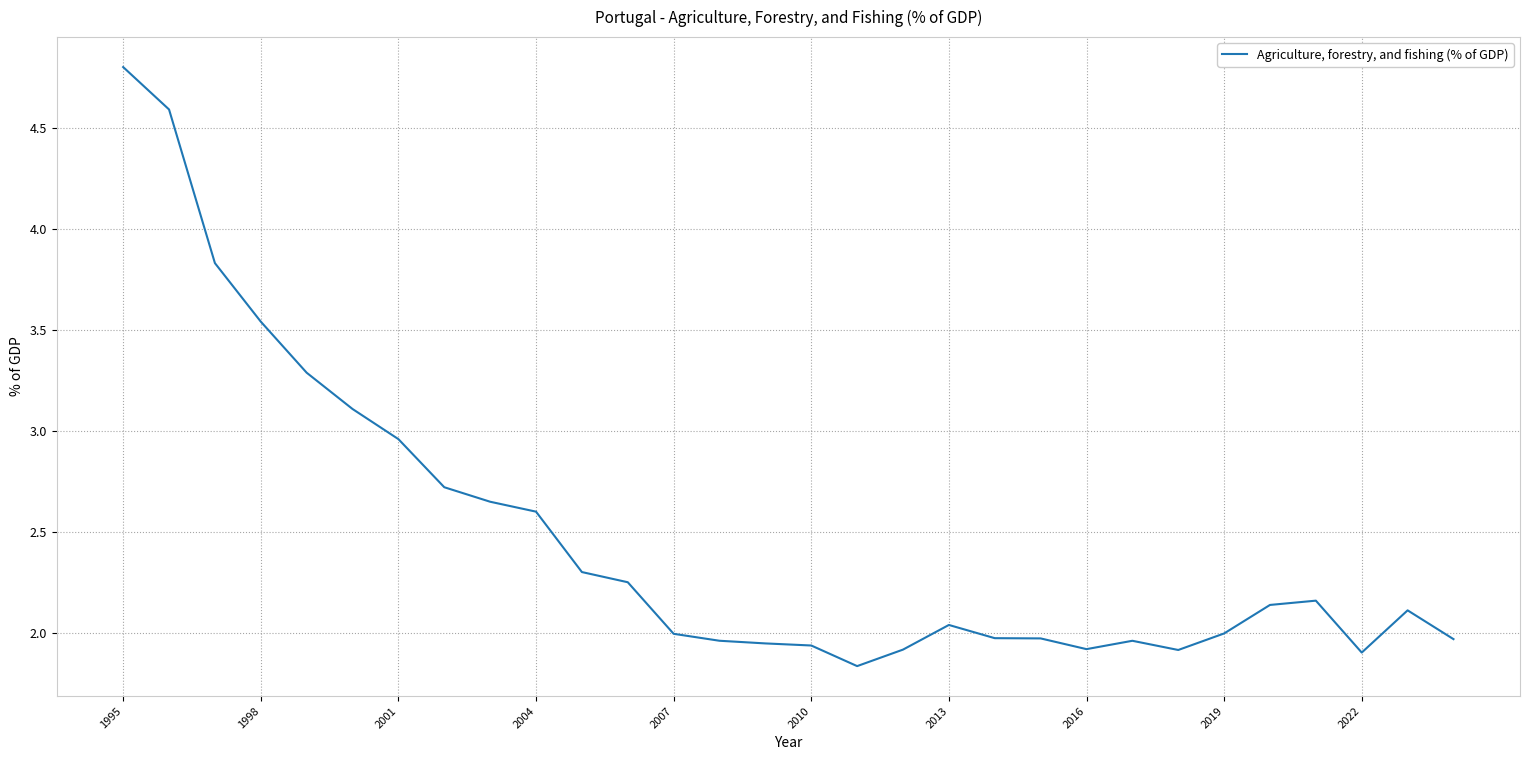

What is the maximum value shown in the chart?

4.8